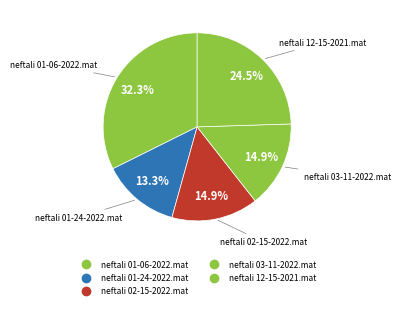

Which slice is the smallest?

neftali 01-24-2022.mat